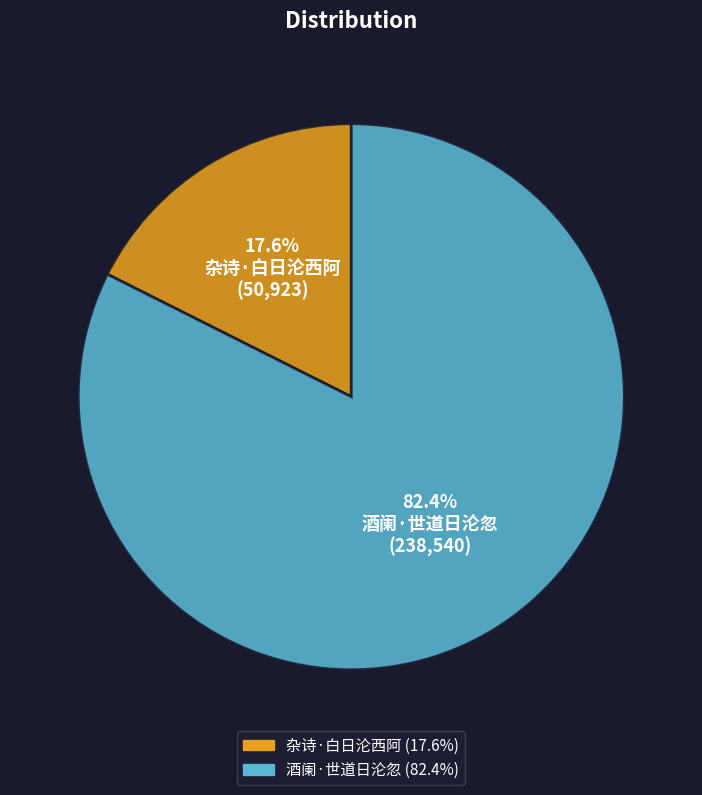

To the nearest percent, what percentage of the pie is 杂诗·白日沦西阿?

18%